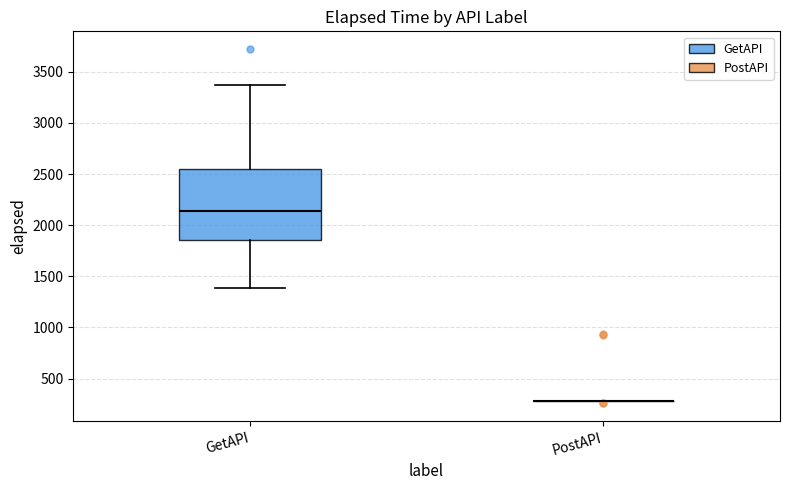

Which box is the tallest, from its lower edge to its upper edge?

GetAPI